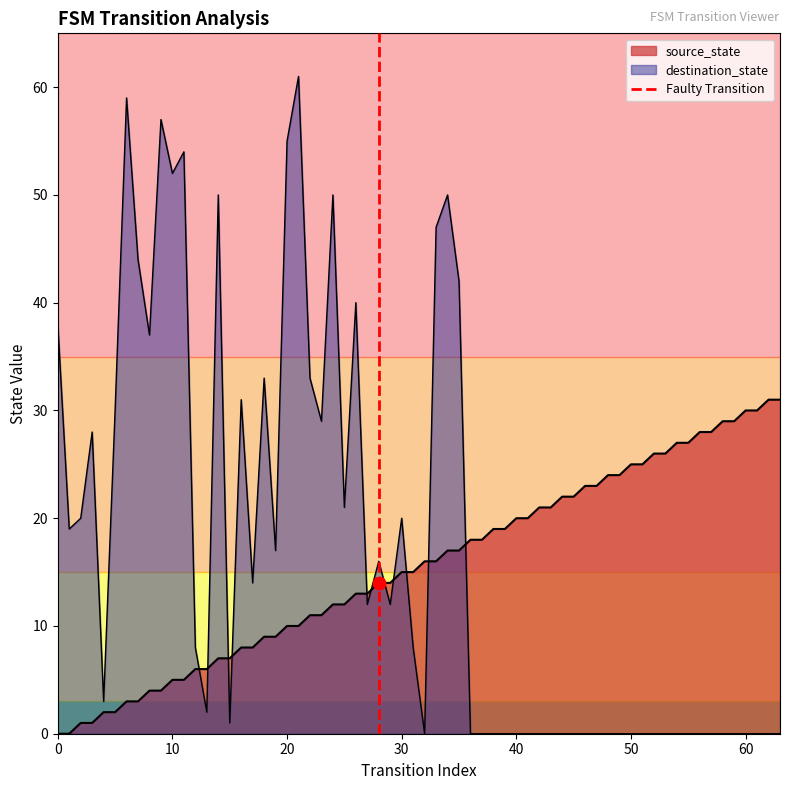

Between 10 and 0, which is larger?

10